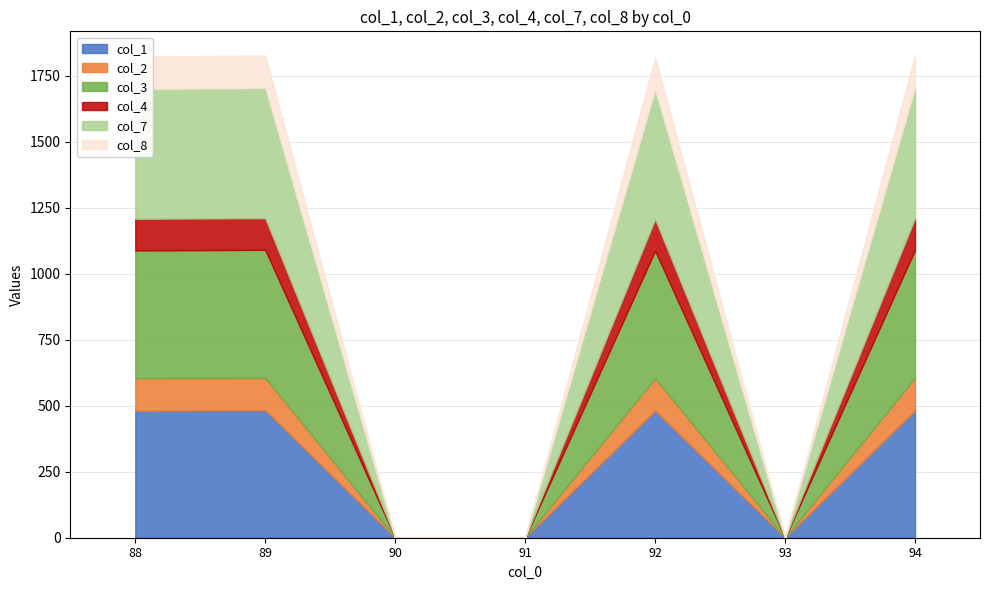

What is the difference between the maximum and minimum values in the col_7 series?

495.0